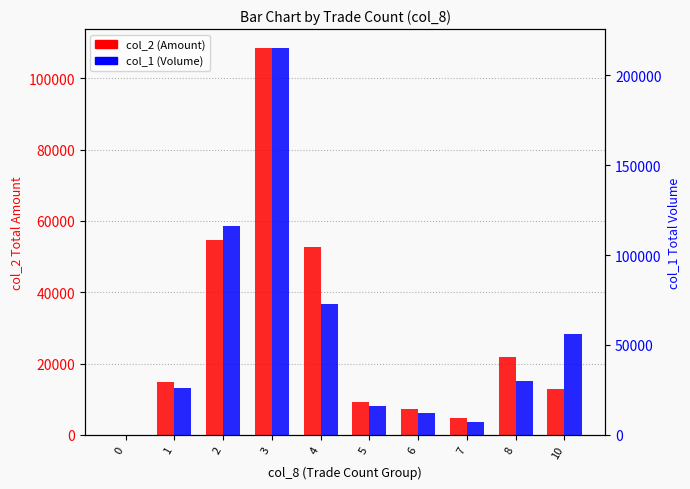

True or false: col_2 (Amount) has a value of 23905 at 1.

False